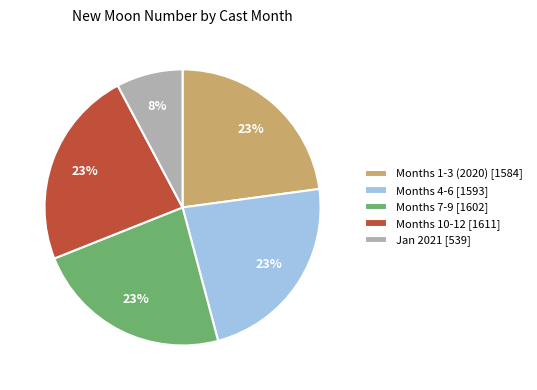

What is the smallest slice in the pie chart?

Jan 2021 [539]